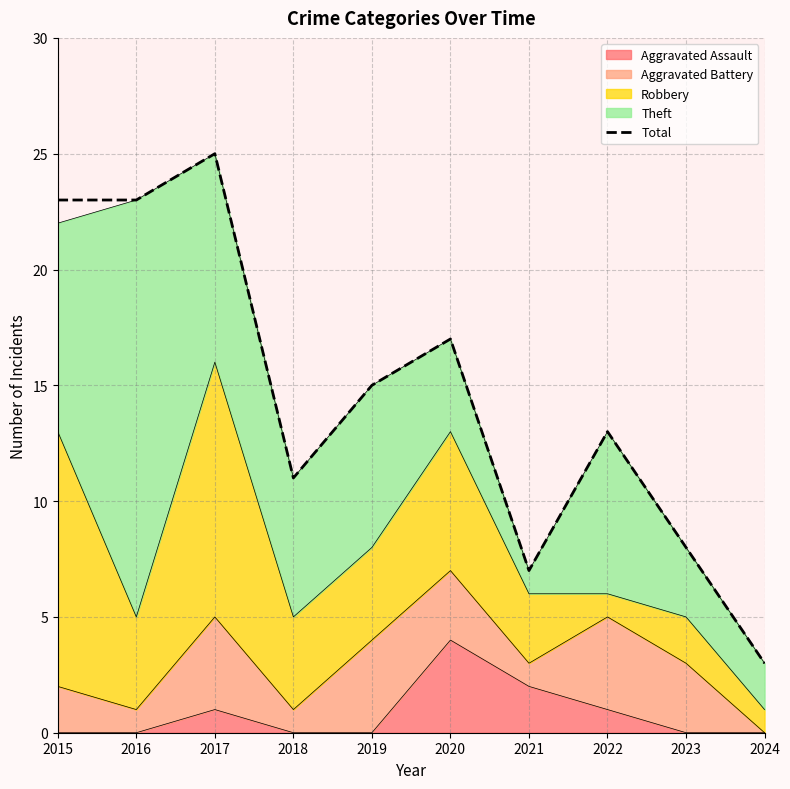

What is the difference between the values at 2017 and 2018?

14